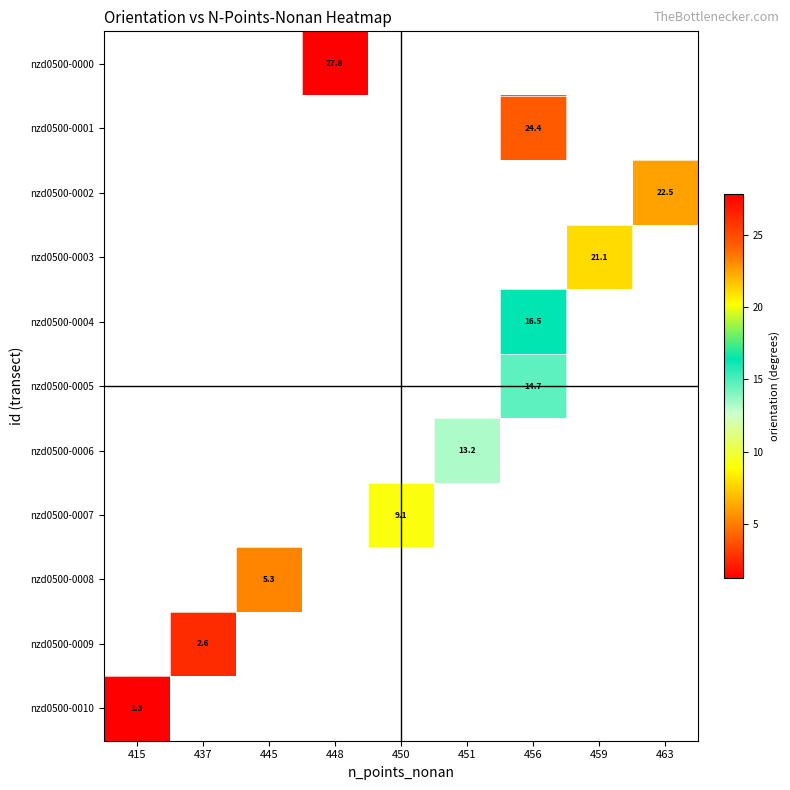

What is the maximum value shown in the chart?

27.8